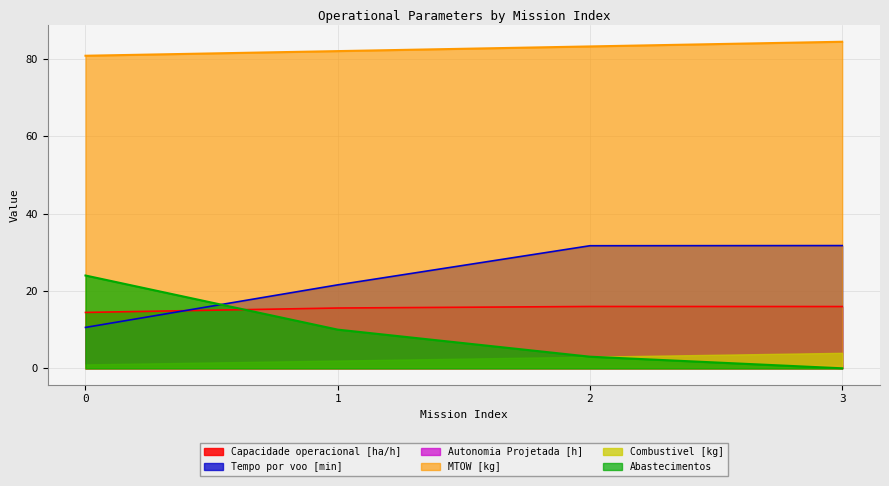

List the labels in order of Abastecimentos value, largest first.

0, 1, 2, 3